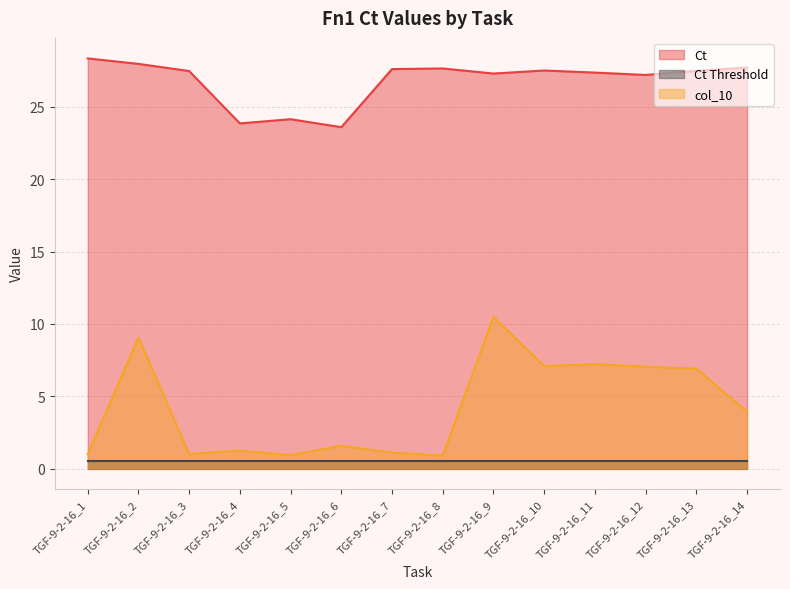

Rank the series by their maximum value, from lowest to highest.

Ct Threshold, col_10, Ct